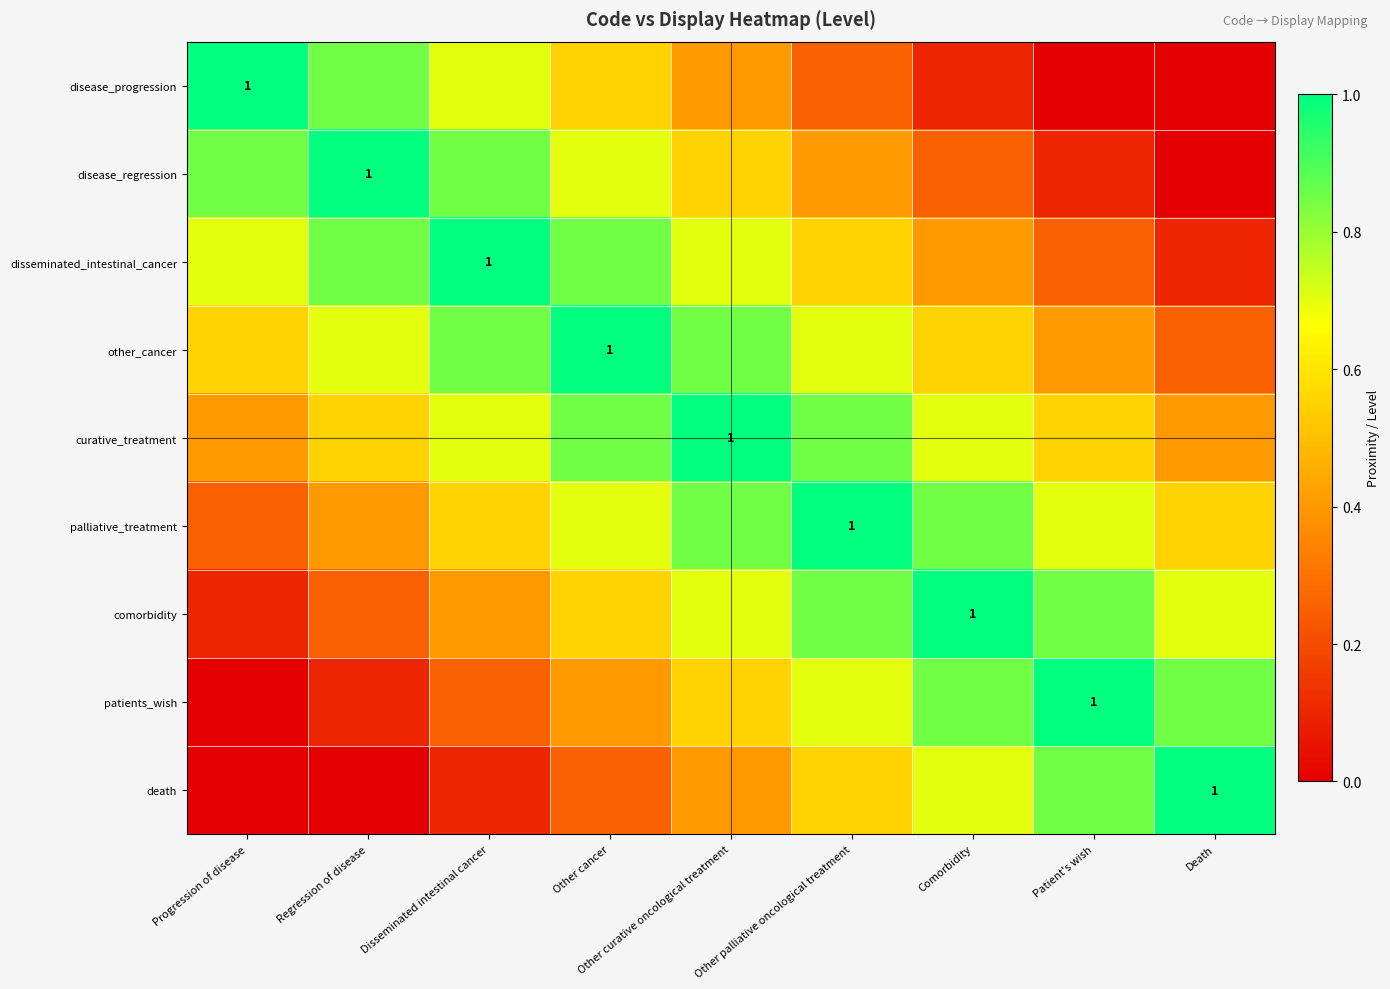

What is the spread (max minus min) of values at Other curative oncological treatment?

0.6